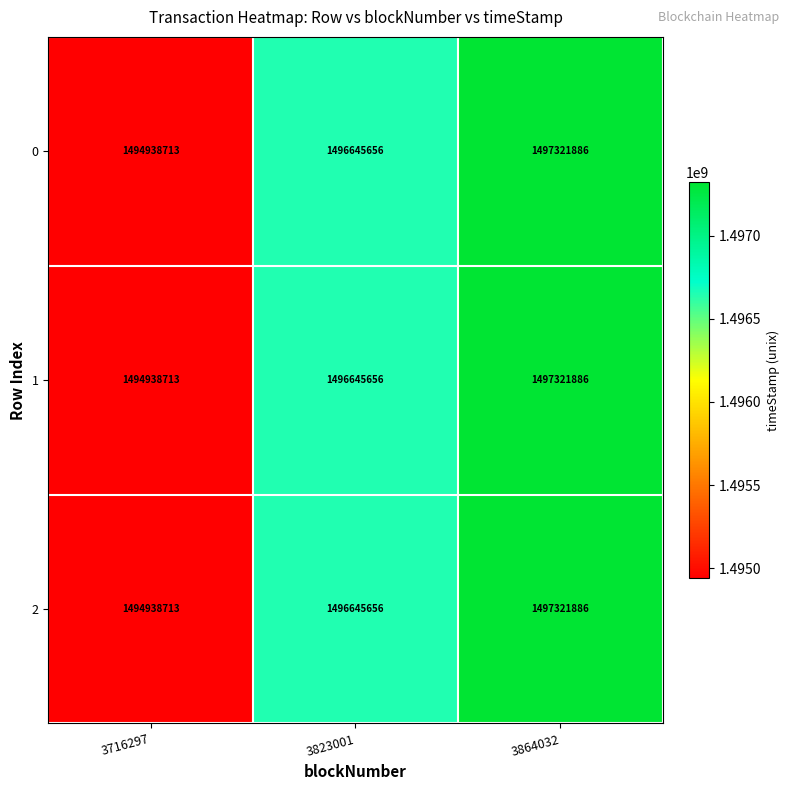

Reading left to right, what are all the values shown in this chart?

0: 1494938713	1496645656	1497321886
1: 1494938713	1496645656	1497321886
2: 1494938713	1496645656	1497321886